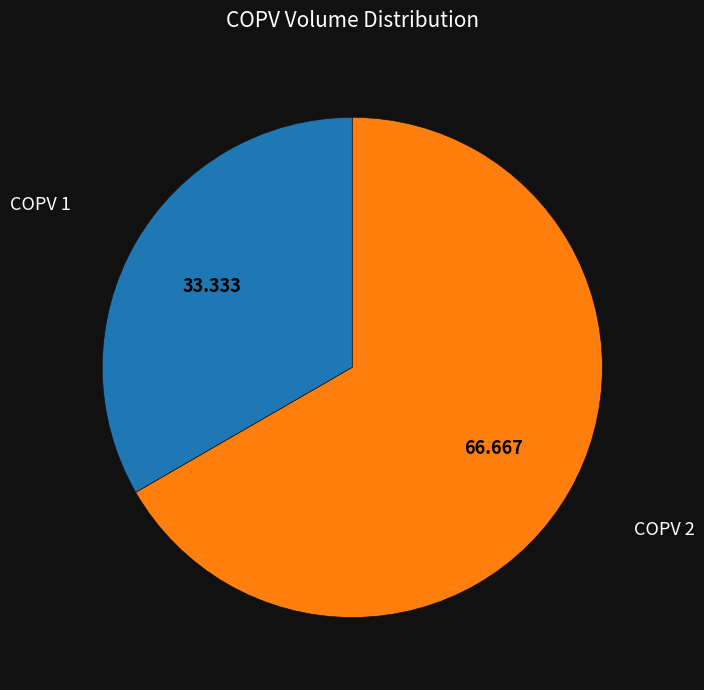

How many segments does this pie chart have?

2